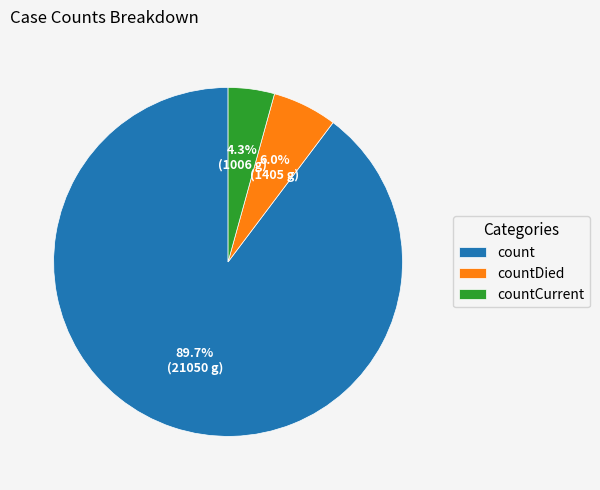

True or false: countDied accounts for 1% of the total.

False